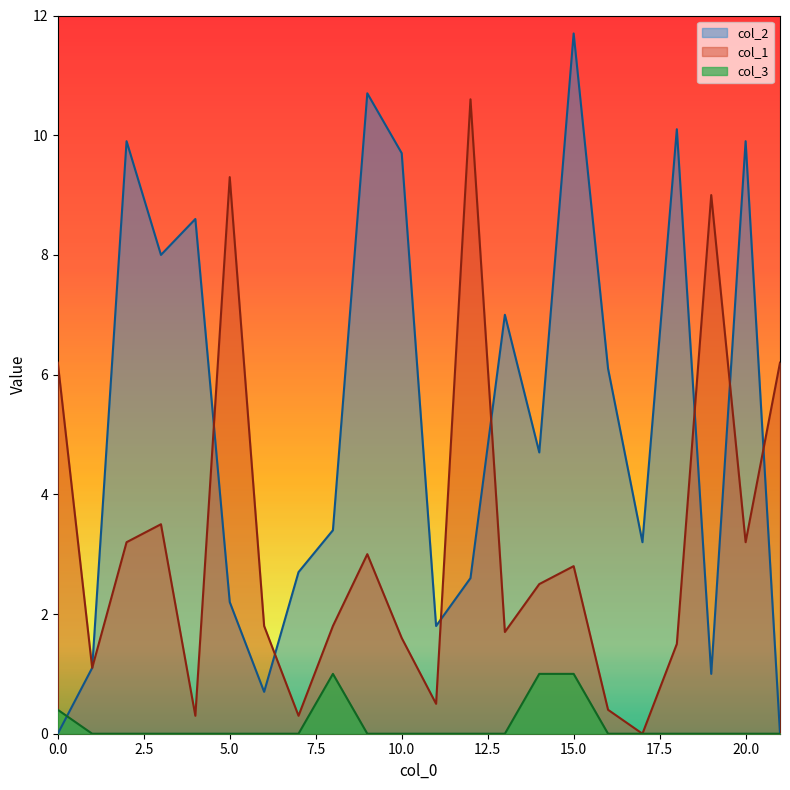

Which has a higher value, 9 or 16?

9